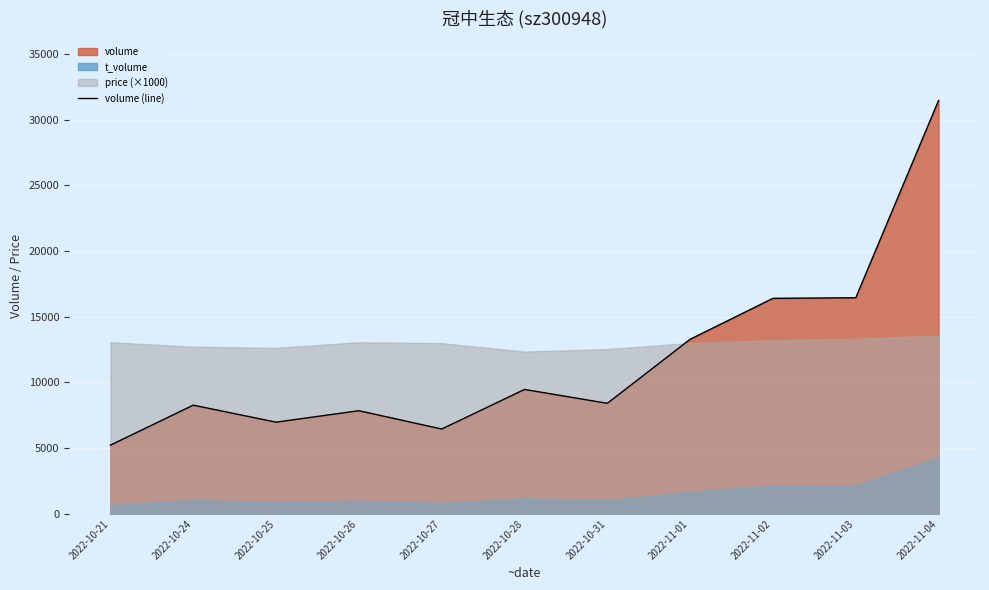

What is the value of the 3rd point from the left?

6978